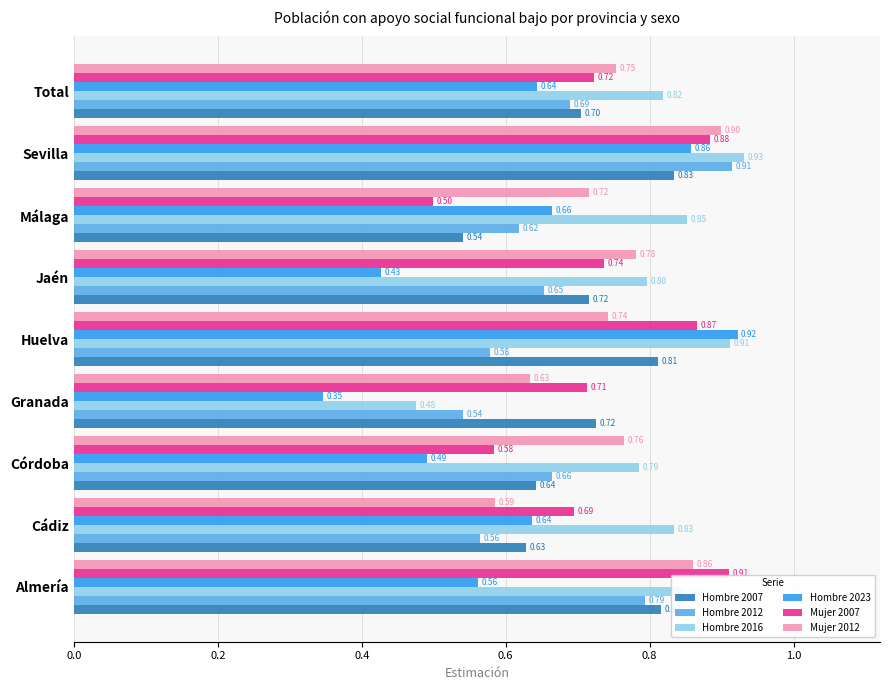

At which category does the chart reach its peak across all series?

Sevilla